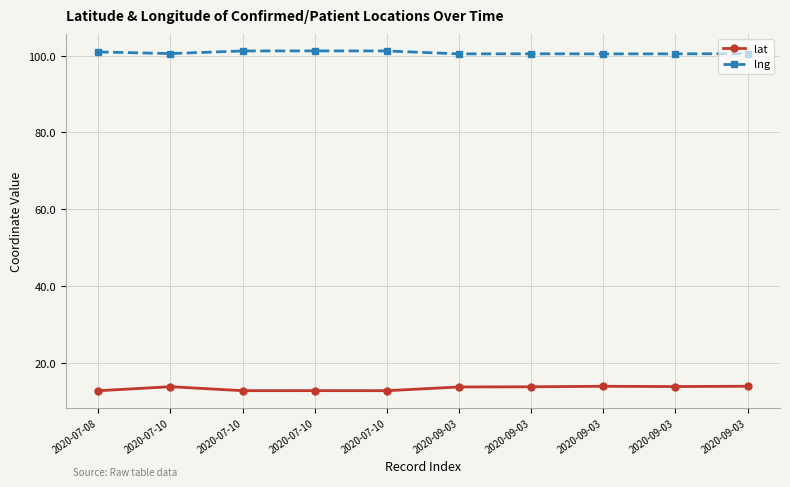

List the labels in order of lat value, largest first.

2020-09-03, 2020-09-03, 2020-09-03, 2020-07-10, 2020-09-03, 2020-09-03, 2020-07-10, 2020-07-10, 2020-07-10, 2020-07-08